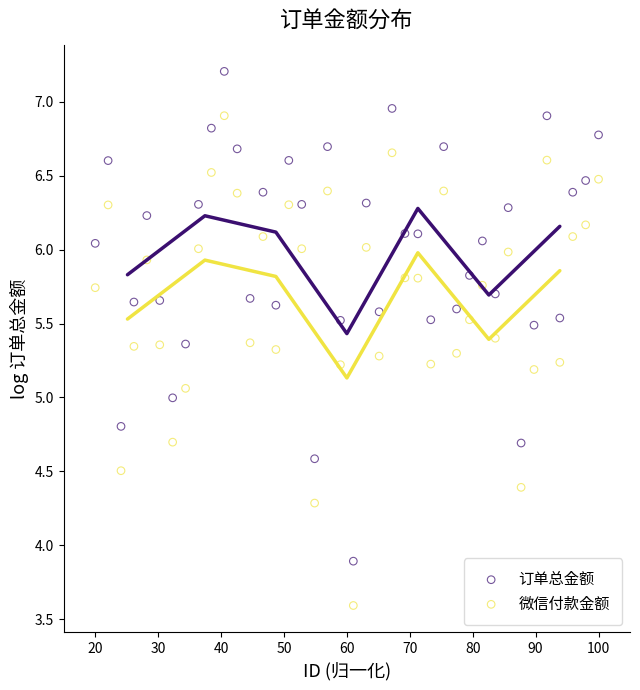

Across all data points, what is the range of X values (max minus min)?

80.0